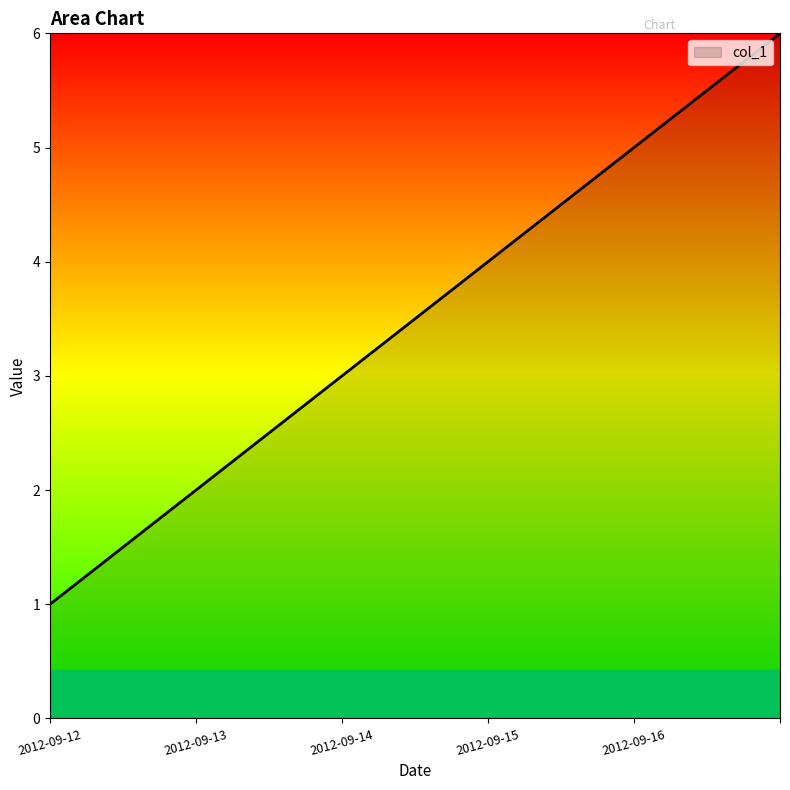

What is the average value?

4